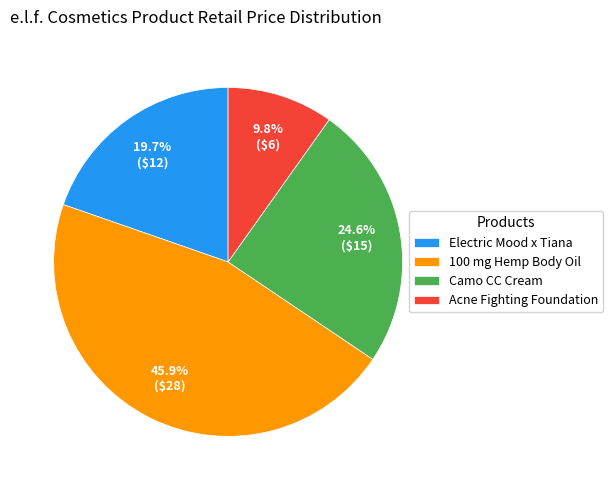

Combined, do Camo CC Cream and Electric Mood x Tiana account for over 50%?

No